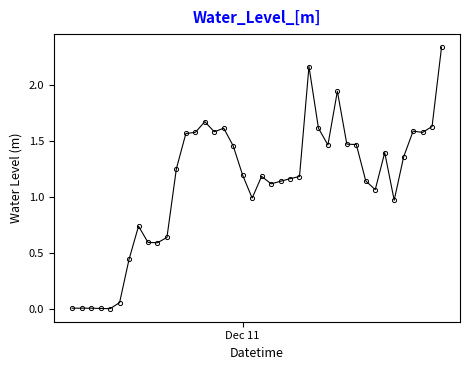

True or false: there are more than 1 points higher than both neighbors.

True